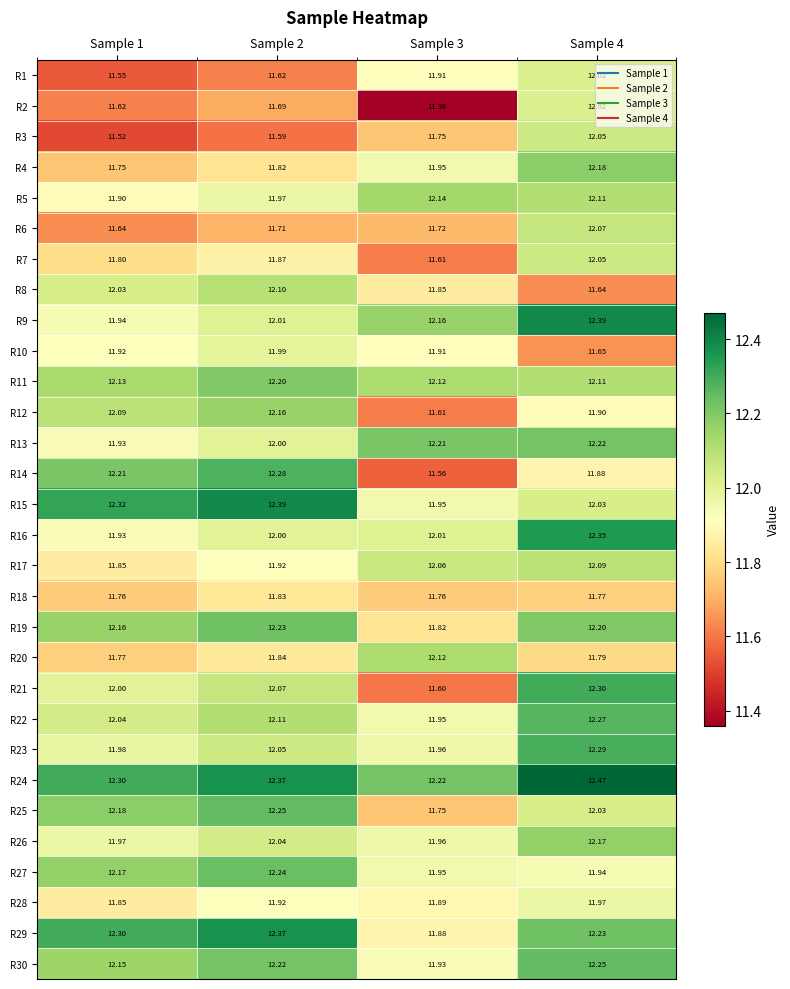

How many series are shown in this chart?

30